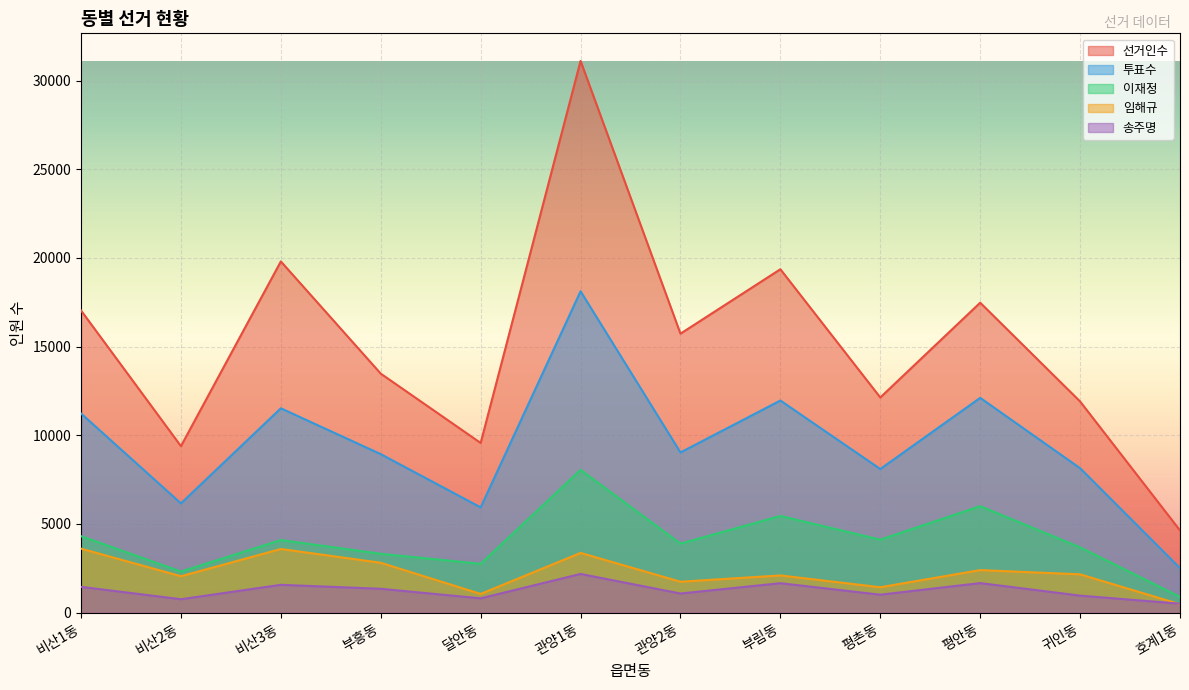

Where does the 투표수 series first go above 9031?

비산1동